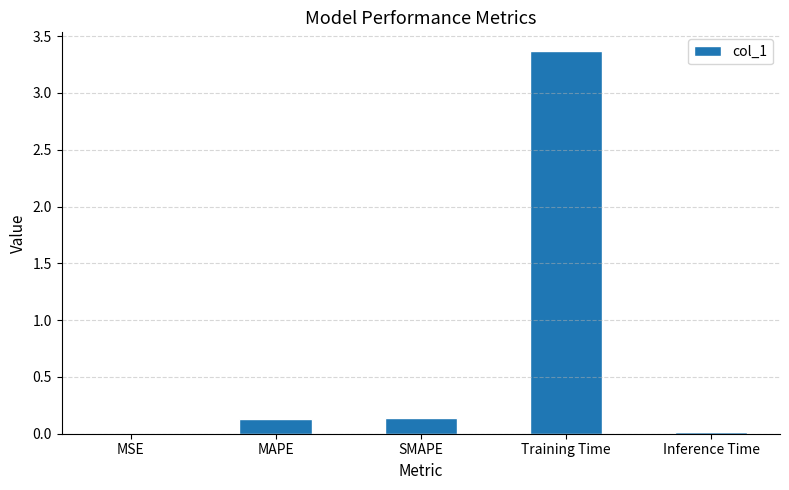

How many series are shown in this chart?

1